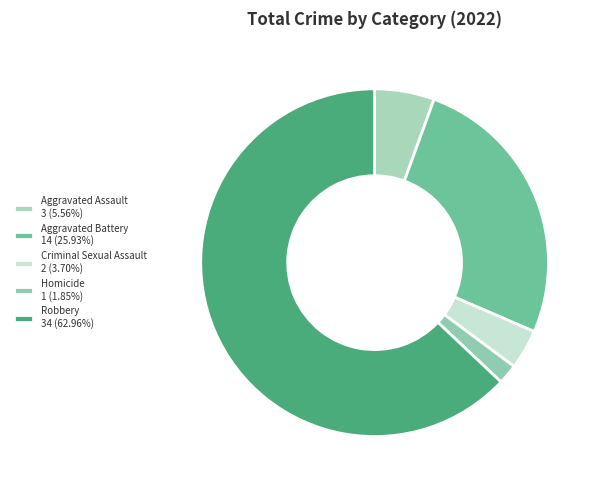

How many slices are in this pie chart?

5